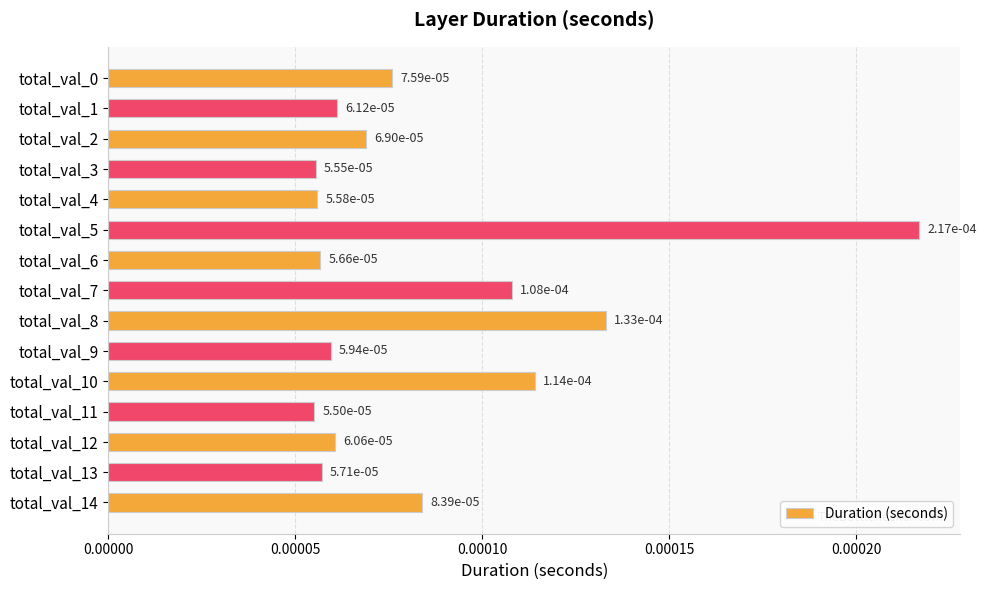

Count the values in the range 0 to 1.

15